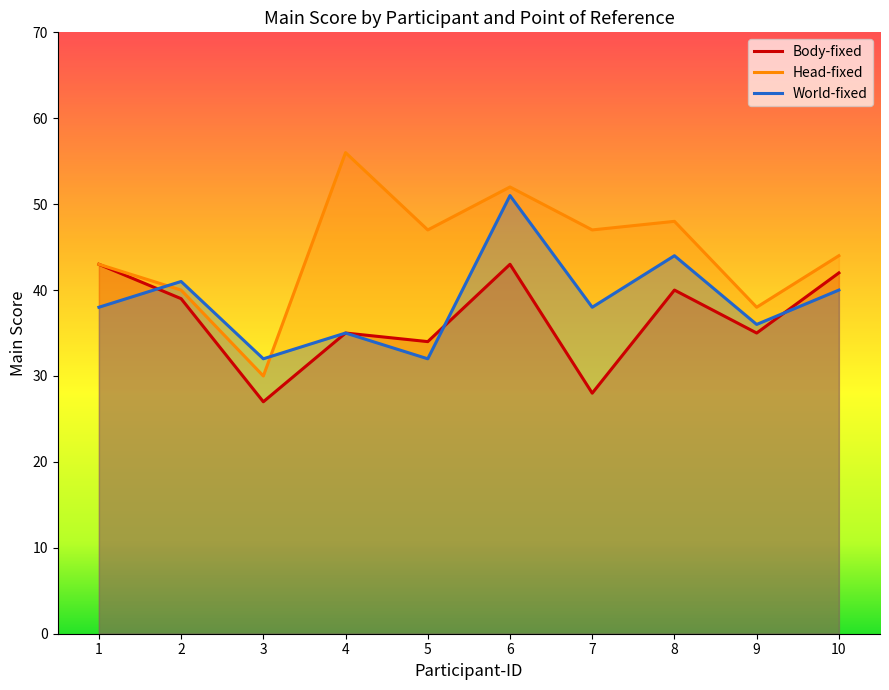

What is the value of the Head-fixed point at the 6th from the left?

52